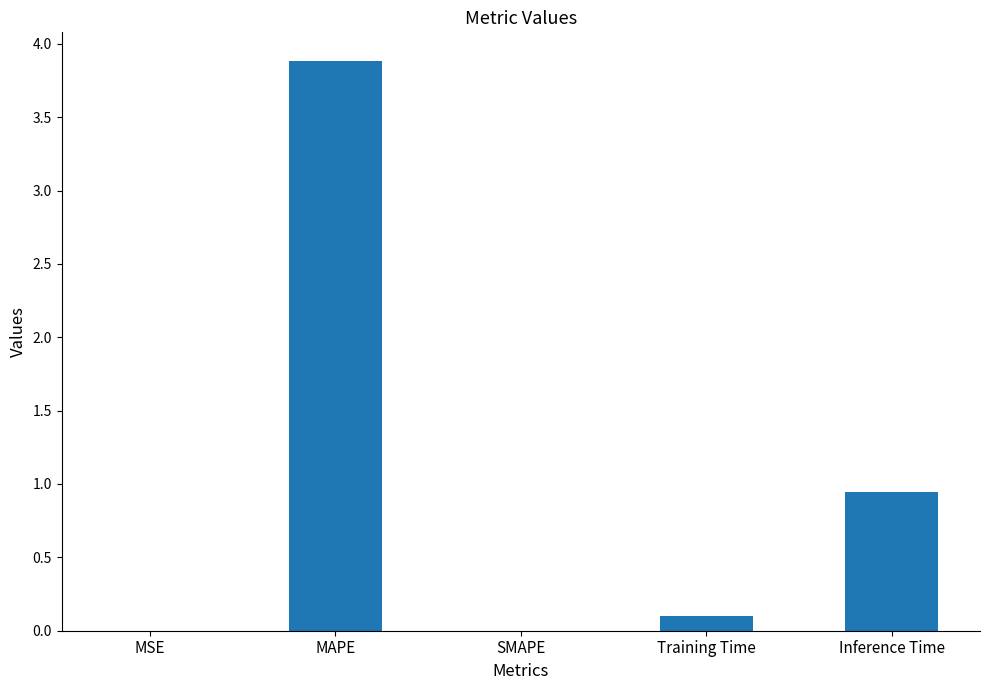

Is it true that the value at SMAPE is 0.0?

True